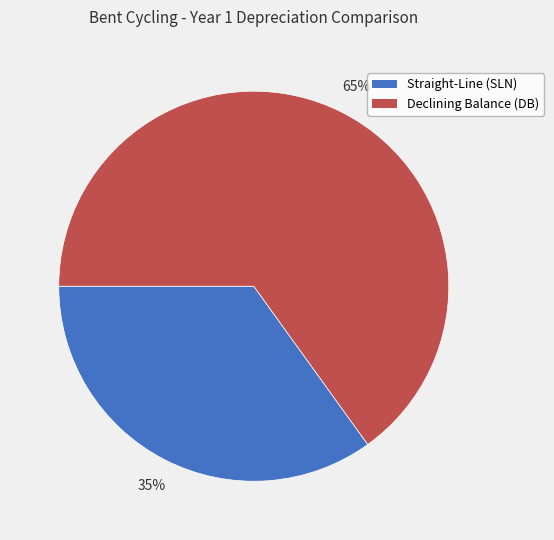

Count the number of slices in the pie.

2